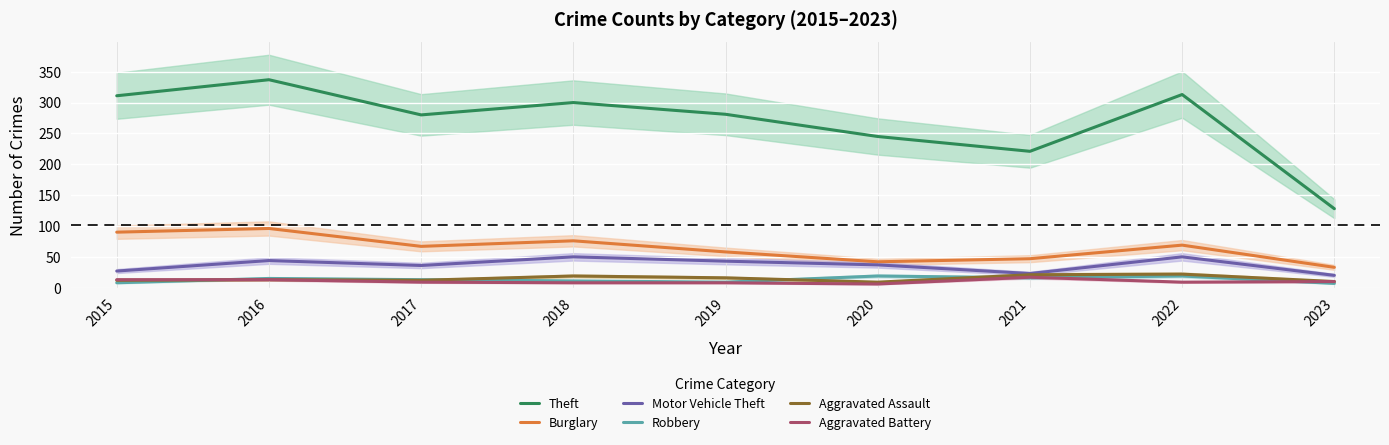

Where is the first local minimum for Aggravated Battery?

2020